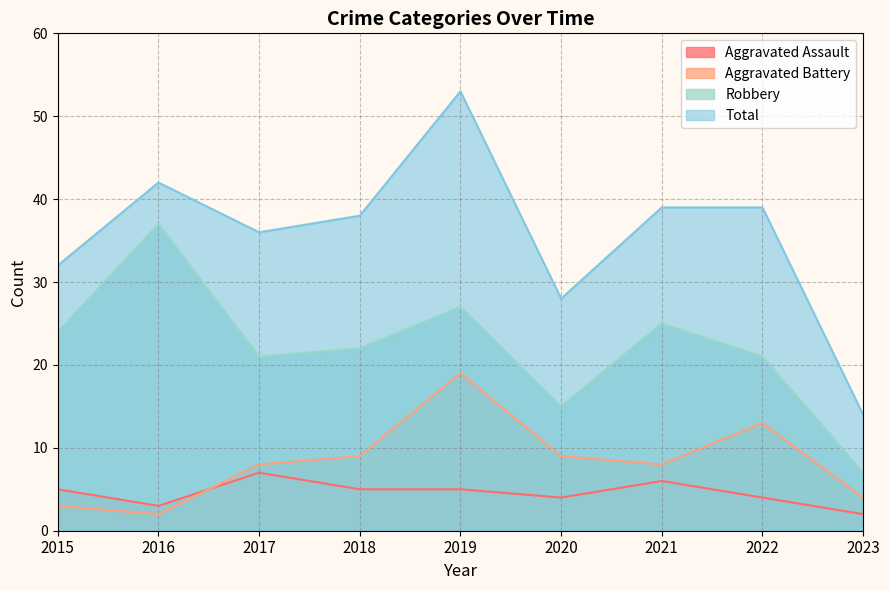

At how many categories does at least one series exceed 41?

2